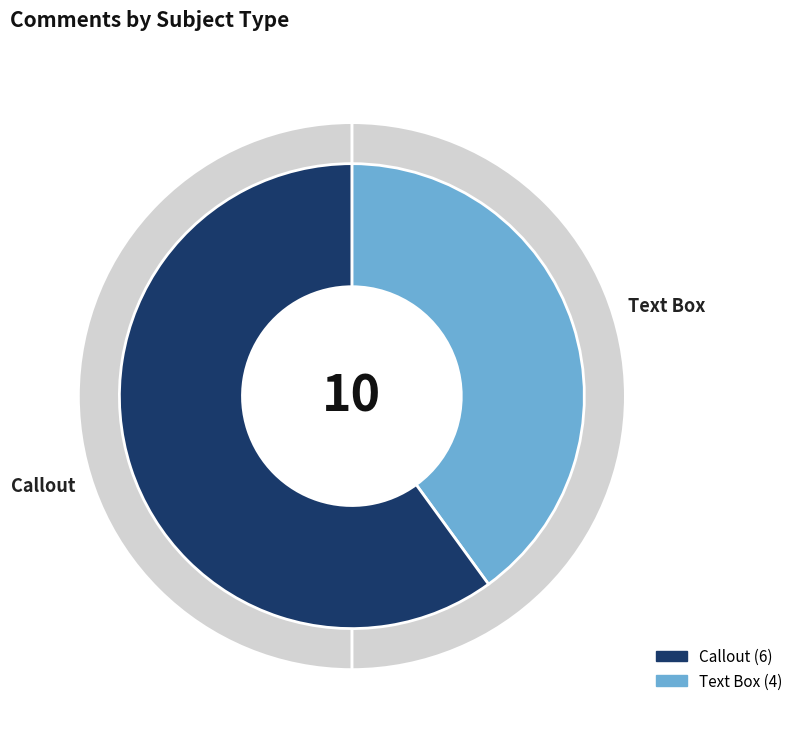

What portion of the pie excludes Callout?

40.0%